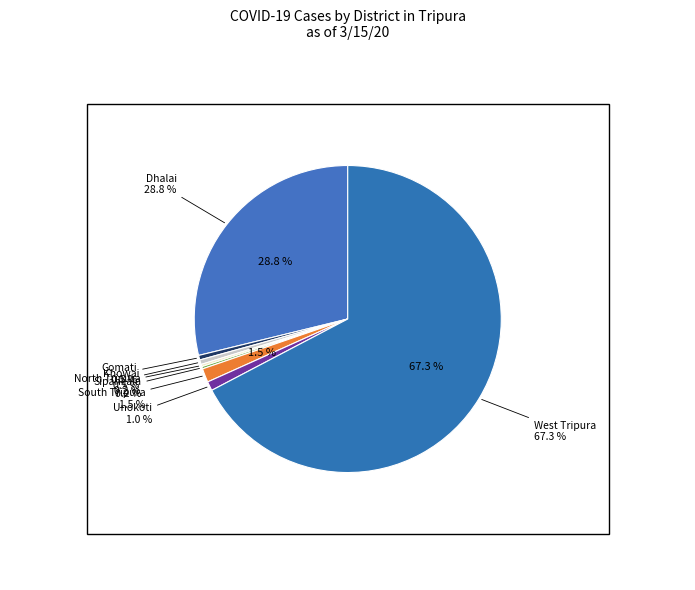

Does Dhalai represent more than half of the total?

No